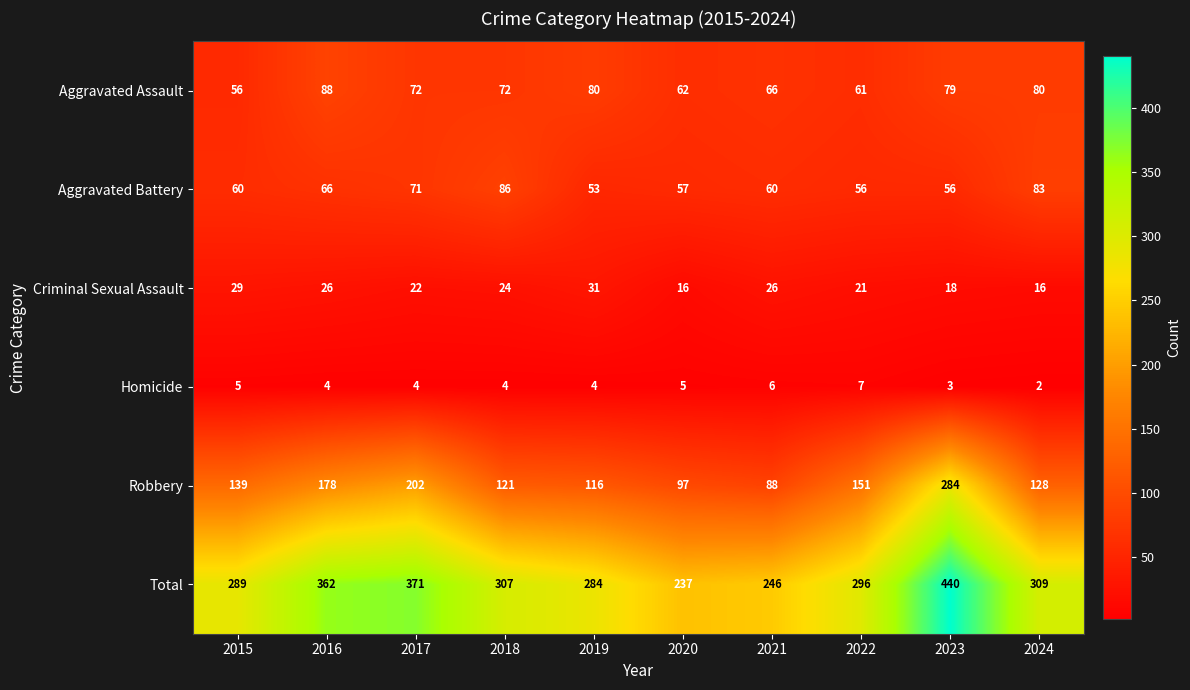

Which series has the largest range (max minus min)?

Total